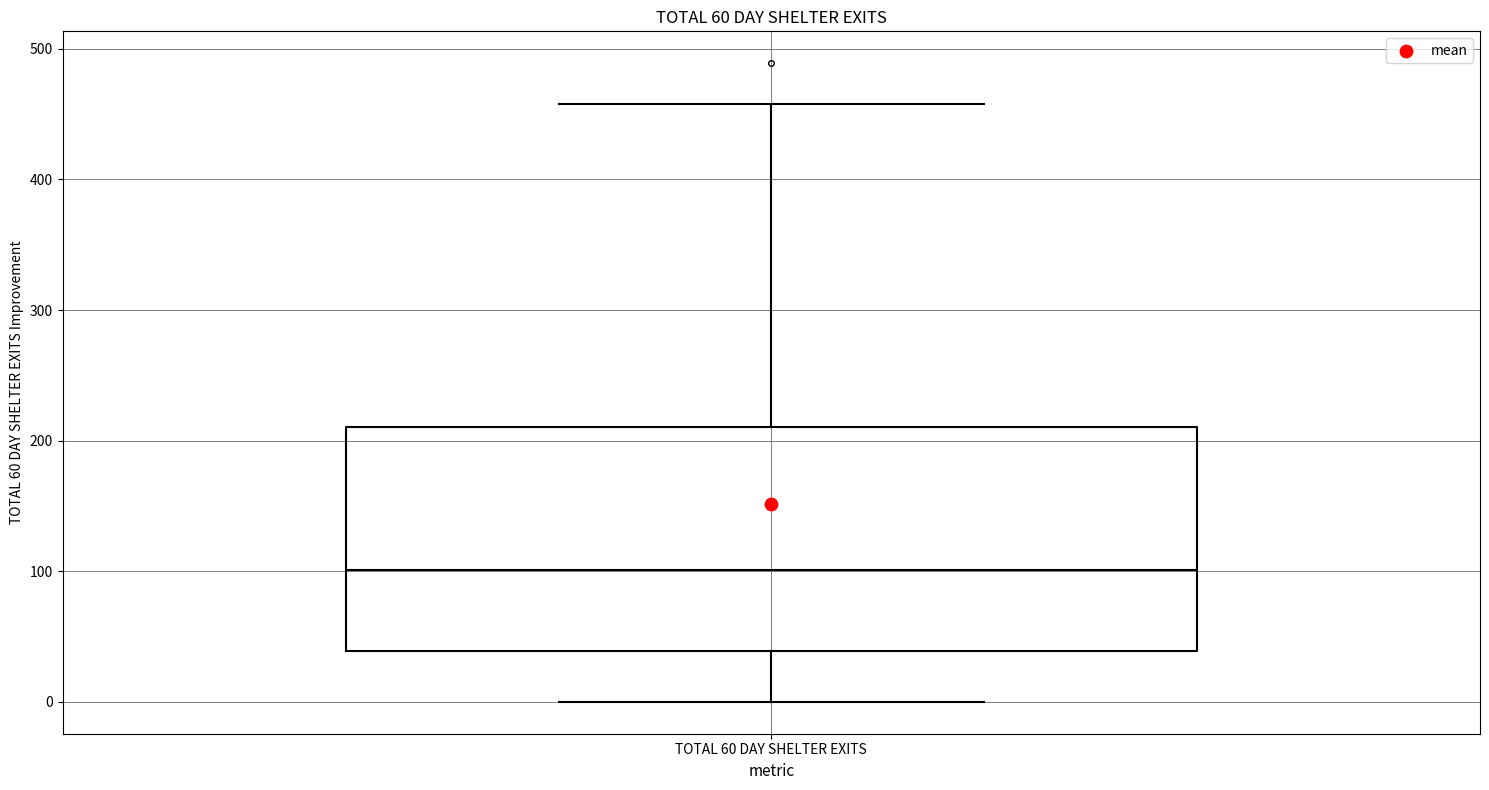

Where does the upper whisker of the box for TOTAL 60 DAY SHELTER EXITS end on the y-axis? The values are not printed on the chart, so give them approximately, as read against the axis.

460